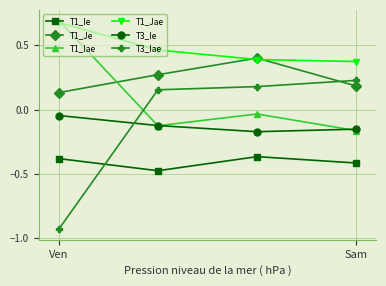

At how many categories does at least one series exceed 0?

4